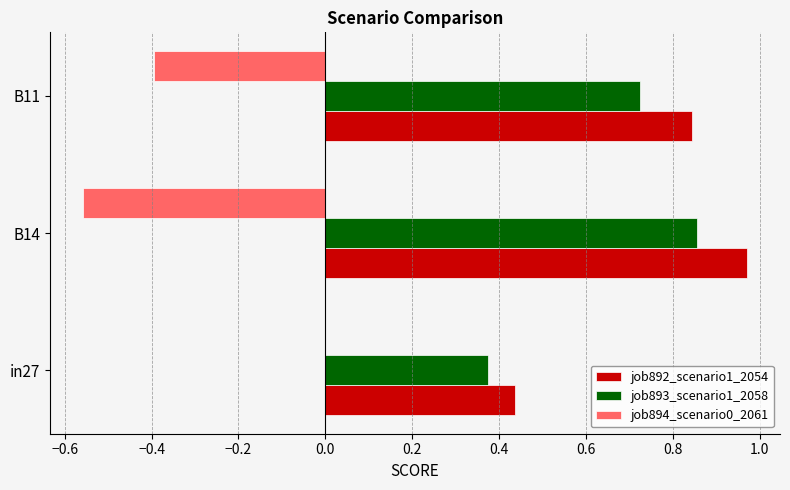

True or false: job892_scenario1_2054 has a value of 0.7 at in27.

False